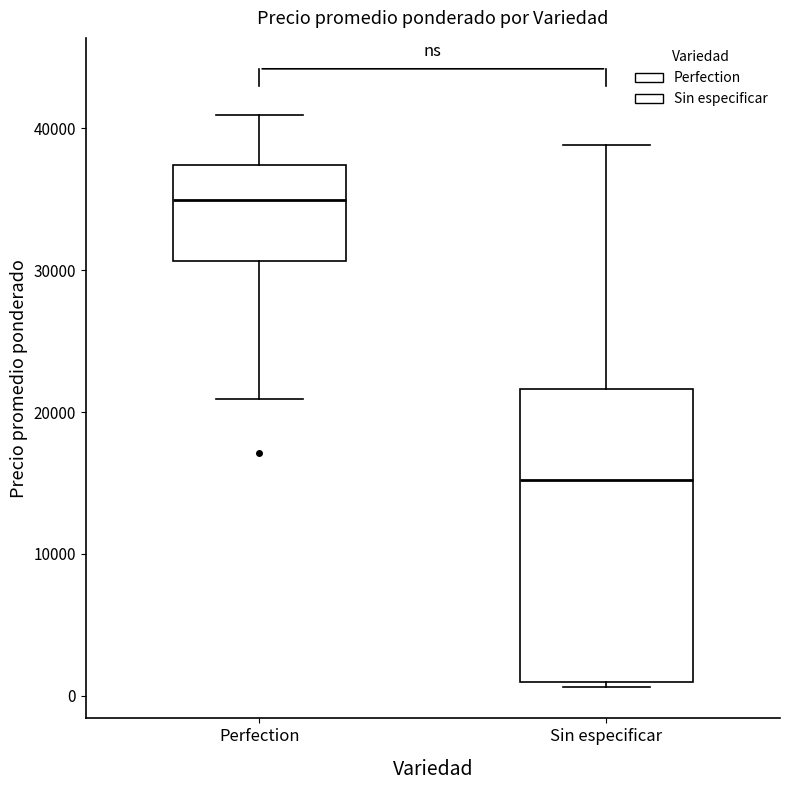

Reading left to right, transcribe this box plot: for each box, give where its median line is, the range the box spans, and where its two whiskers end, as read against the y-axis. The values are not printed on the chart, so give them approximately, as read against the axis.

Perfection: median 35000, box 31000 to 37000, whiskers 21000 to 41000
Sin especificar: median 15000, box 1000 to 22000, whiskers 1000 (just below the box's lower edge) to 39000